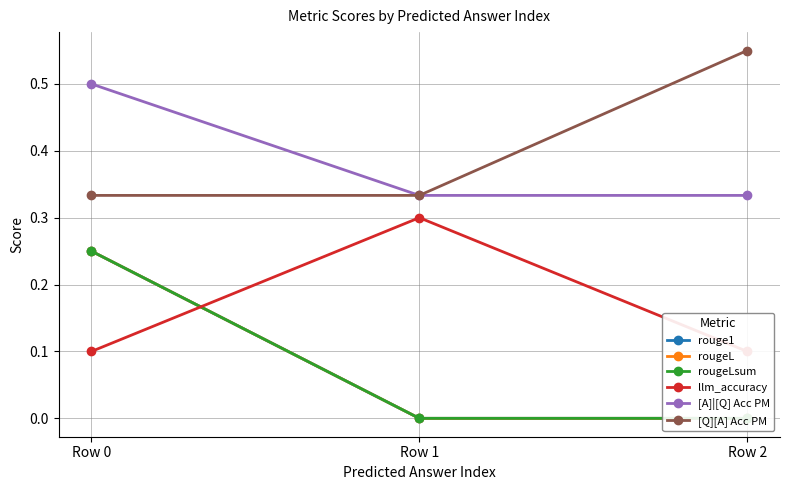

Reading right to left, what are all the values shown in this chart?

rouge1: Row 2=0.0	Row 1=0.0	Row 0=0.2
rougeL: Row 2=0.0	Row 1=0.0	Row 0=0.2
rougeLsum: Row 2=0.0	Row 1=0.0	Row 0=0.2
llm_accuracy: Row 2=0.1	Row 1=0.3	Row 0=0.1
[A]|[Q] Acc PM: Row 2=0.3	Row 1=0.3	Row 0=0.5
[Q][A] Acc PM: Row 2=0.6	Row 1=0.3	Row 0=0.3